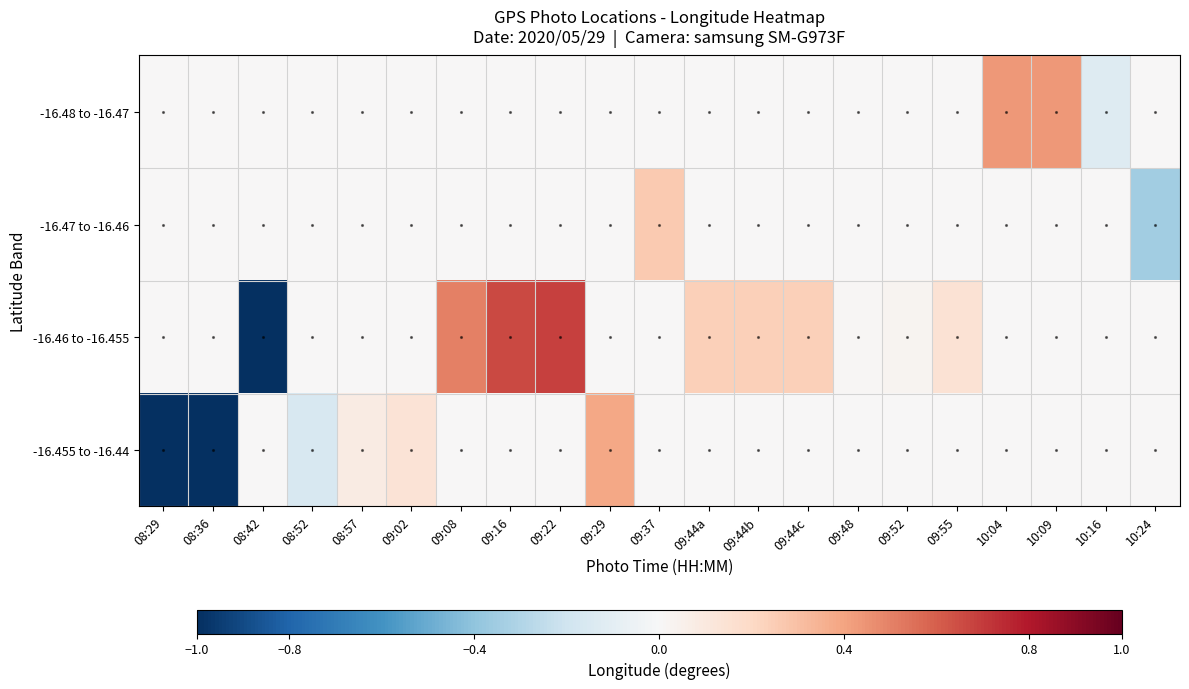

Reading left to right, list all the values displayed in this chart.

-16.48 to -16.47: 08:29=0.0	08:36=0.0	08:42=0.0	08:52=0.0	08:57=0.0	09:02=0.0	09:08=0.0	09:16=0.0	09:22=0.0	09:29=0.0	09:37=0.0	09:44a=0.0	09:44b=0.0	09:44c=0.0	09:48=0.0	09:52=0.0	09:55=0.0	10:04=0.4	10:09=0.4	10:16=-0.1	10:24=0.0
-16.47 to -16.46: 08:29=0.0	08:36=0.0	08:42=0.0	08:52=0.0	08:57=0.0	09:02=0.0	09:08=0.0	09:16=0.0	09:22=0.0	09:29=0.0	09:37=0.3	09:44a=0.0	09:44b=0.0	09:44c=0.0	09:48=0.0	09:52=0.0	09:55=0.0	10:04=0.0	10:09=0.0	10:16=0.0	10:24=-0.3
-16.46 to -16.455: 08:29=0.0	08:36=0.0	08:42=-1.2	08:52=0.0	08:57=0.0	09:02=0.0	09:08=0.5	09:16=0.7	09:22=0.7	09:29=0.0	09:37=0.0	09:44a=0.2	09:44b=0.2	09:44c=0.2	09:48=0.0	09:52=0.0	09:55=0.1	10:04=0.0	10:09=0.0	10:16=0.0	10:24=0.0
-16.455 to -16.44: 08:29=-1.3	08:36=-1.3	08:42=0.0	08:52=-0.2	08:57=0.1	09:02=0.1	09:08=0.0	09:16=0.0	09:22=0.0	09:29=0.4	09:37=0.0	09:44a=0.0	09:44b=0.0	09:44c=0.0	09:48=0.0	09:52=0.0	09:55=0.0	10:04=0.0	10:09=0.0	10:16=0.0	10:24=0.0